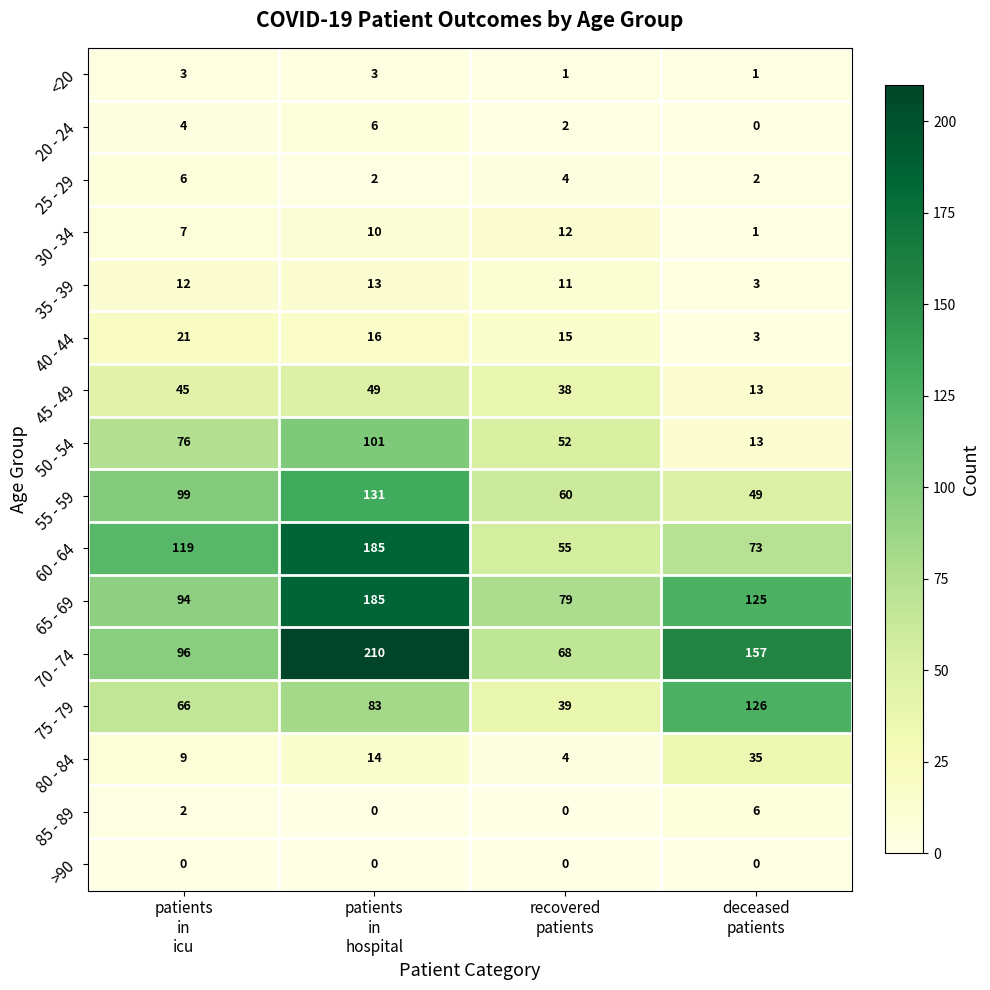

What is the difference between the maximum and minimum values in the 85 - 89 series?

6